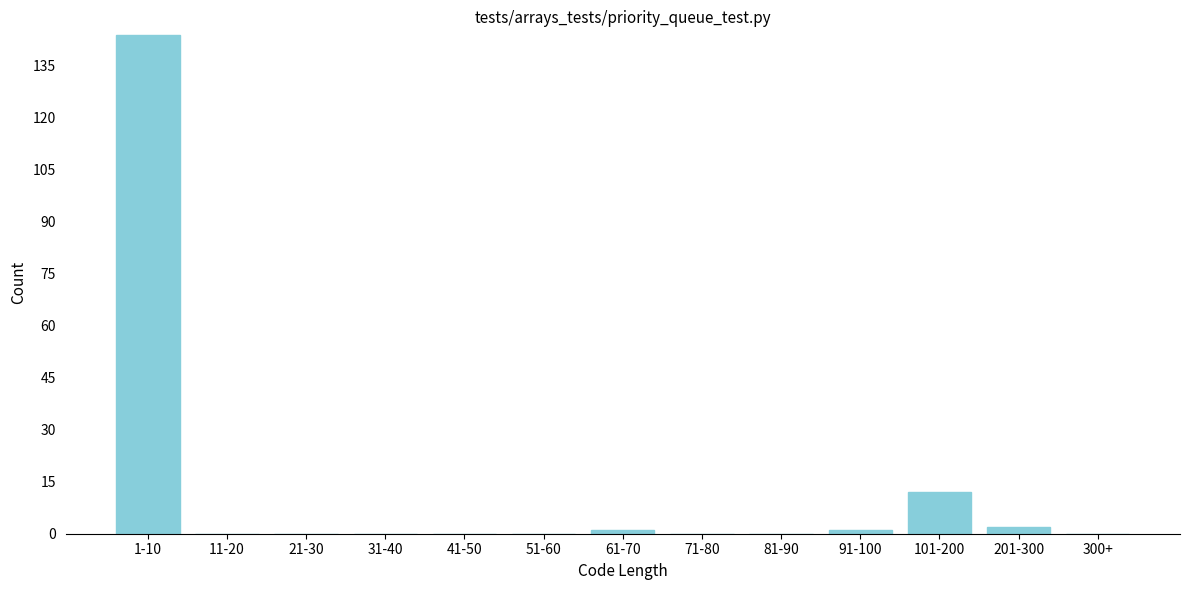

Reading right to left, extract all data points from this chart.

300+=0	201-300=2	101-200=12	91-100=1	81-90=0	71-80=0	61-70=1	51-60=0	41-50=0	31-40=0	21-30=0	11-20=0	1-10=144